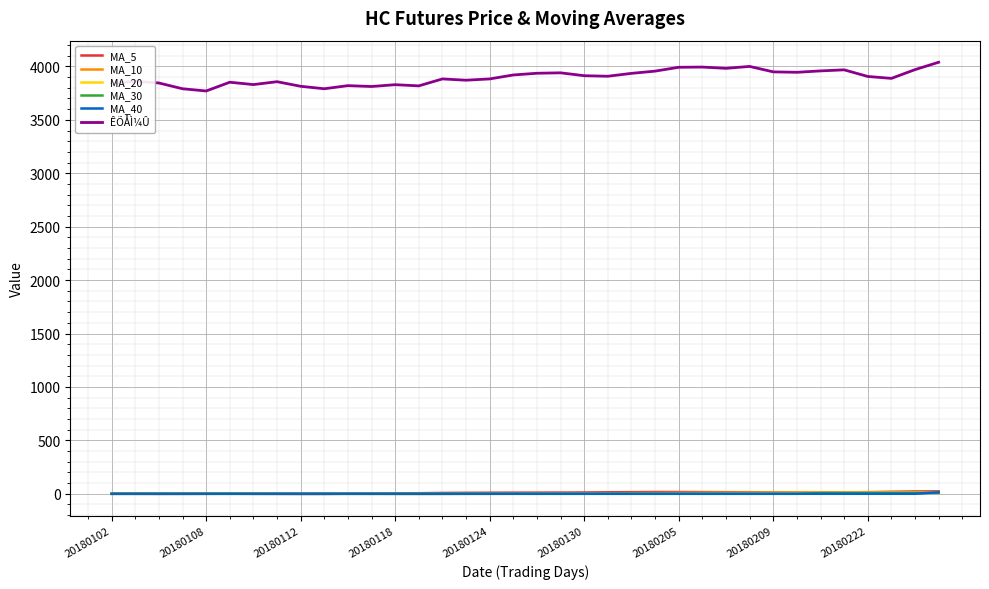

True or false: ÊÕÅÌ¼Û and MA_20 intersect in this chart.

False